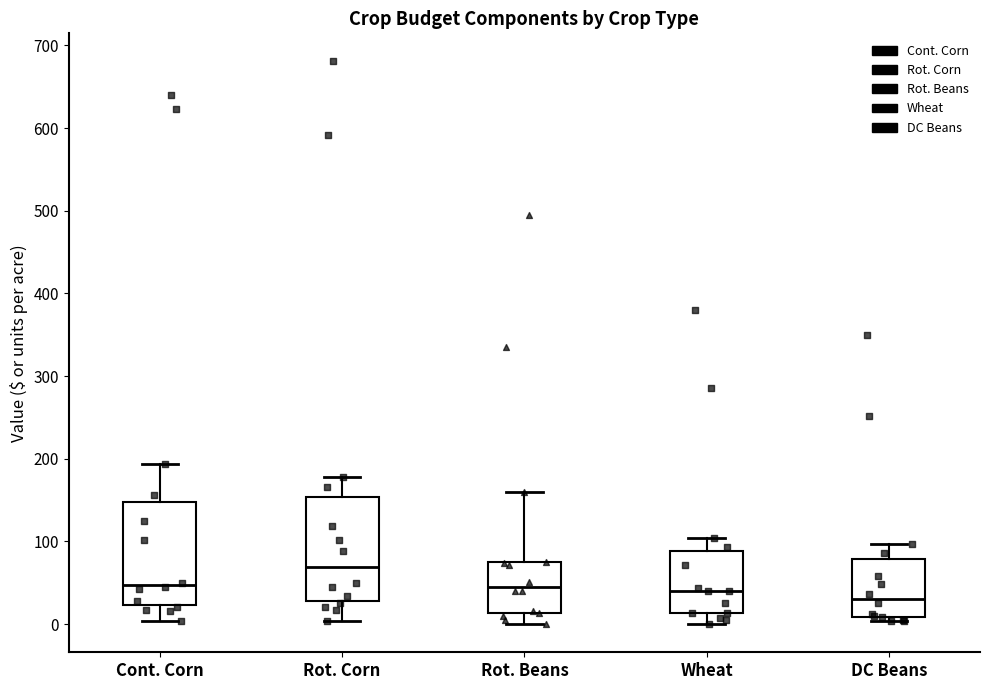

Reading left to right, read every box against the y-axis: the position of its median line, the range the box covers, and the ends of its whiskers. The values are not printed on the chart, so give them approximately, as read against the axis.

Cont. Corn: median 50, box 20 to 150, whiskers 0 to 190
Rot. Corn: median 70, box 30 to 150, whiskers 0 to 180
Rot. Beans: median 50, box 10 to 70, whiskers 0 to 160
Wheat: median 40, box 10 to 90, whiskers 0 to 100
DC Beans: median 30, box 10 to 80, whiskers 0 to 100